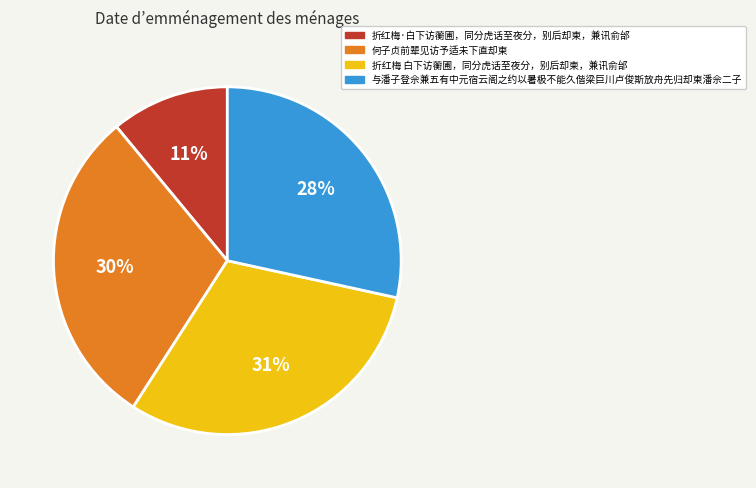

Rank the categories by value from highest to lowest.

折红梅 白下访蘅圃，同分虎话至夜分，别后却柬，兼讯俞邰, 何子贞前辈见访予适未下直却柬, 与潘子登佘兼五有中元宿云阁之约以暑极不能久偕梁巨川卢俊斯放舟先归却柬潘佘二子, 折红梅·白下访蘅圃，同分虎话至夜分，别后却柬，兼讯俞邰